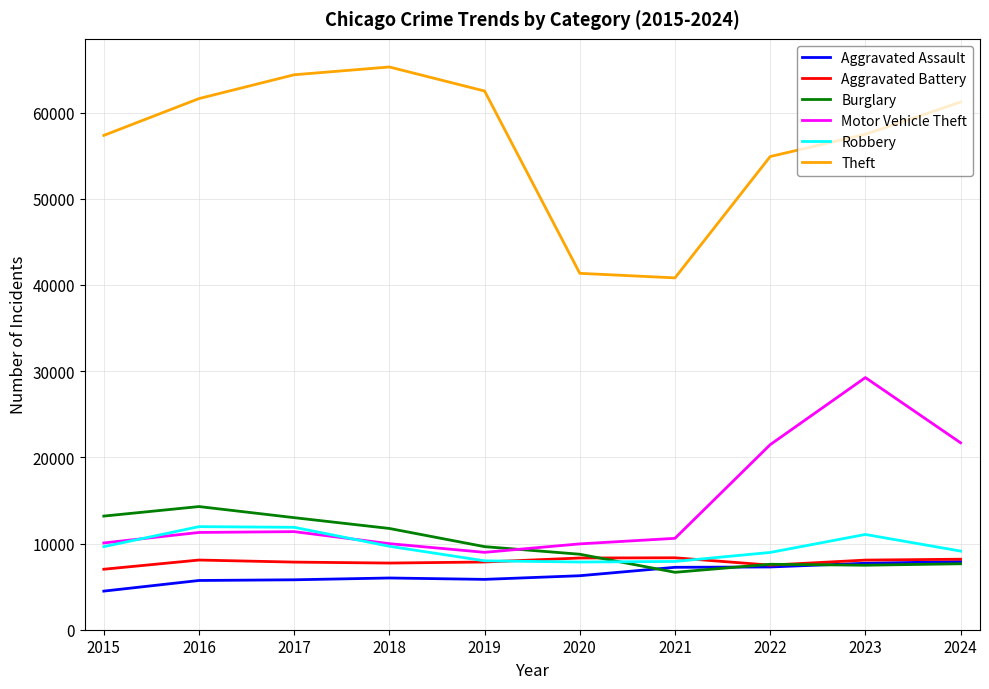

True or false: Motor Vehicle Theft and Aggravated Assault cross at least once.

False